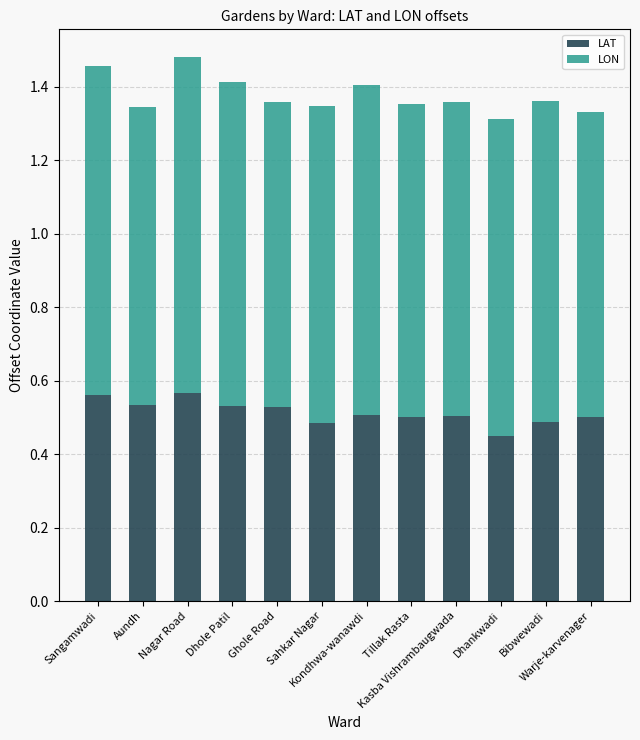

How many LAT values are between 0 and 1?

12